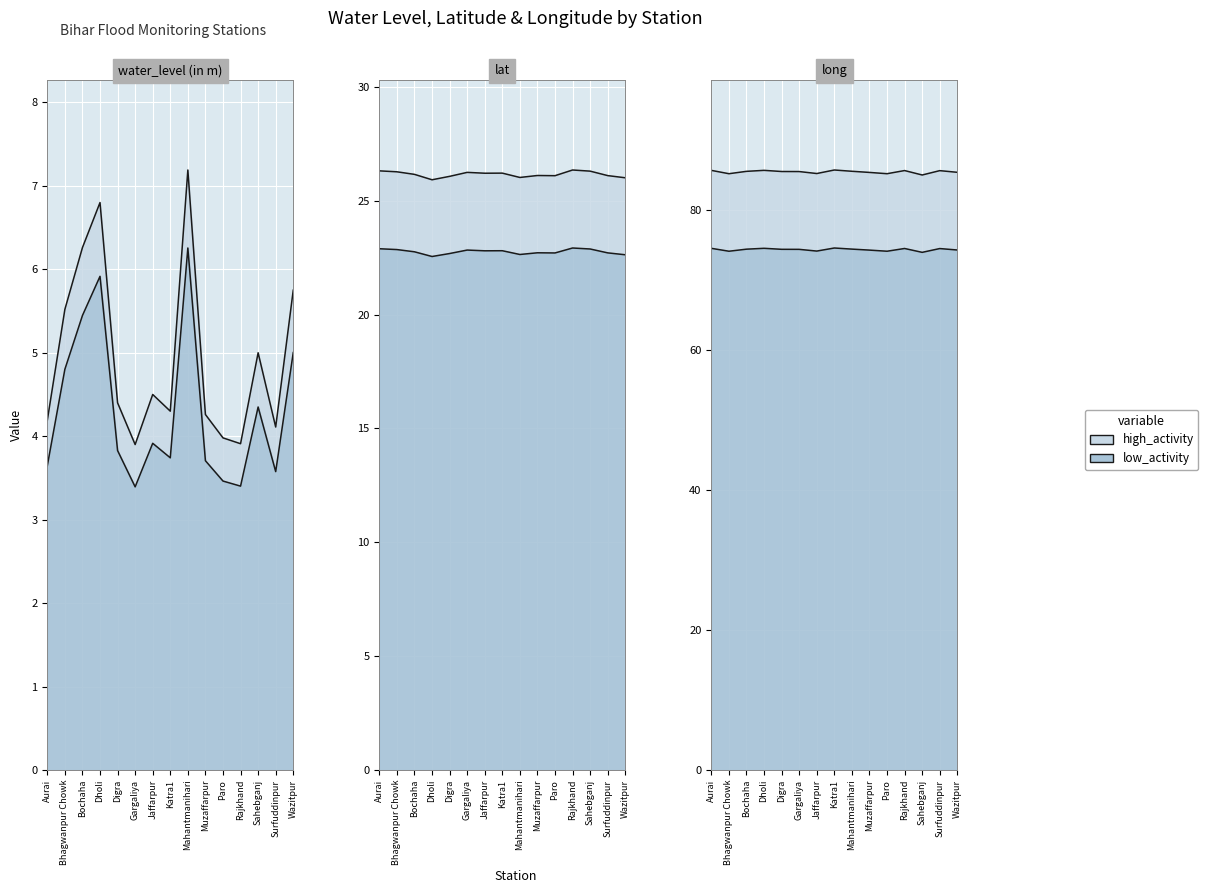

True or false: long and lat cross at least once.

False